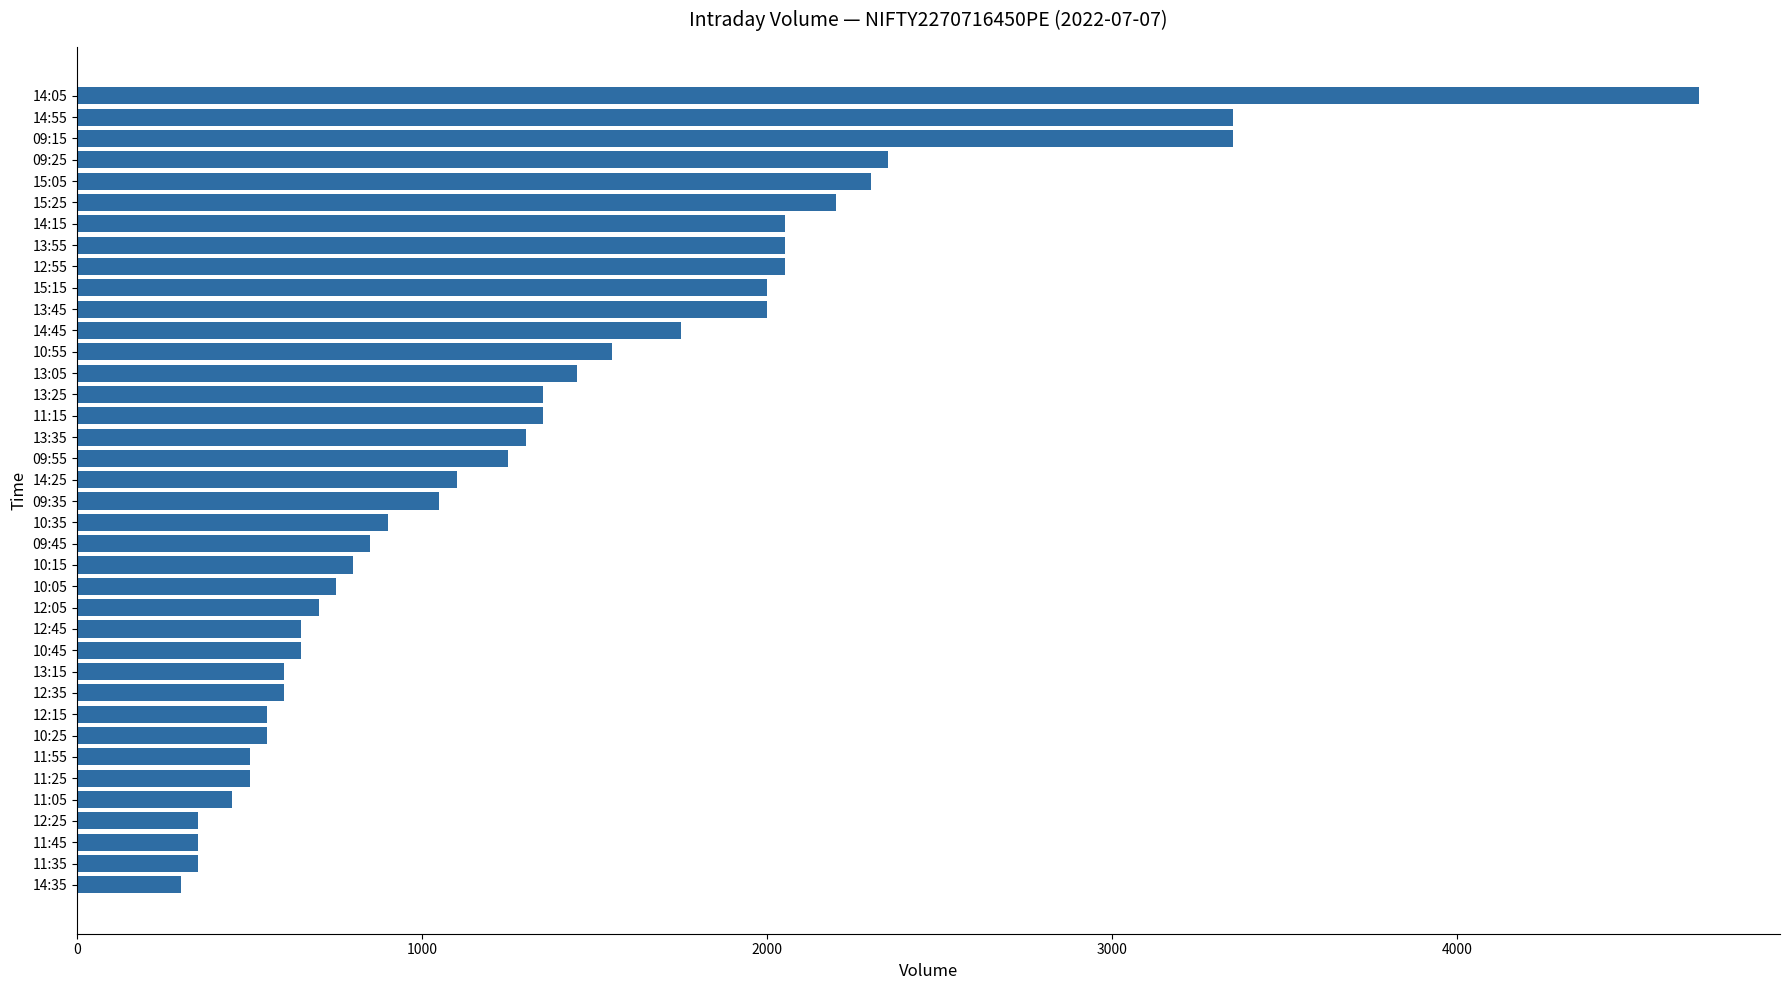

What is the greatest value displayed?

4700